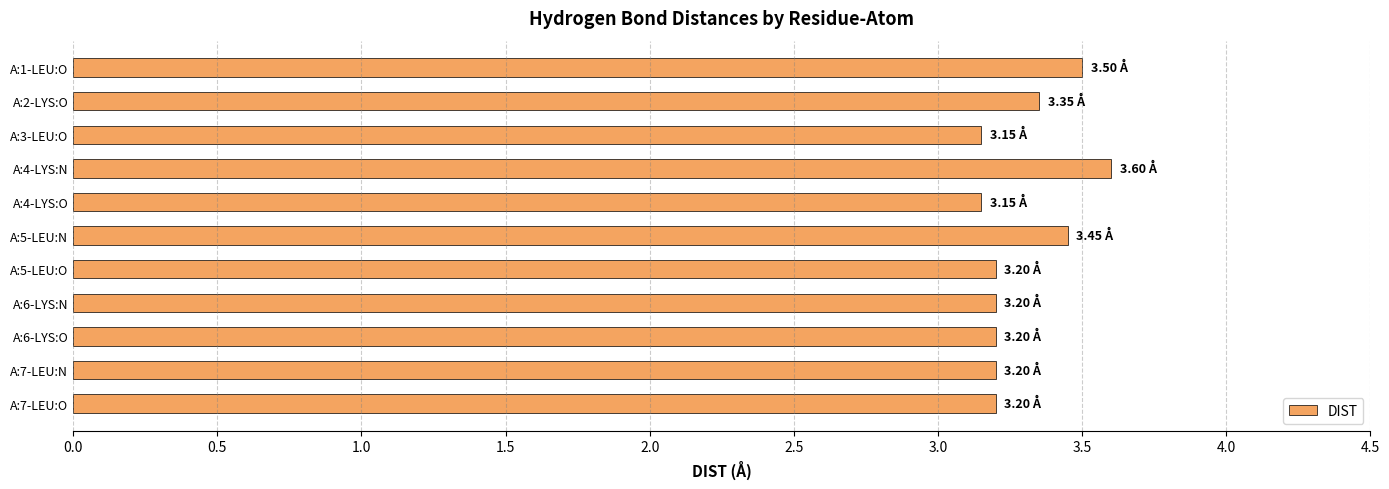

What is the sum of all values?

36.2